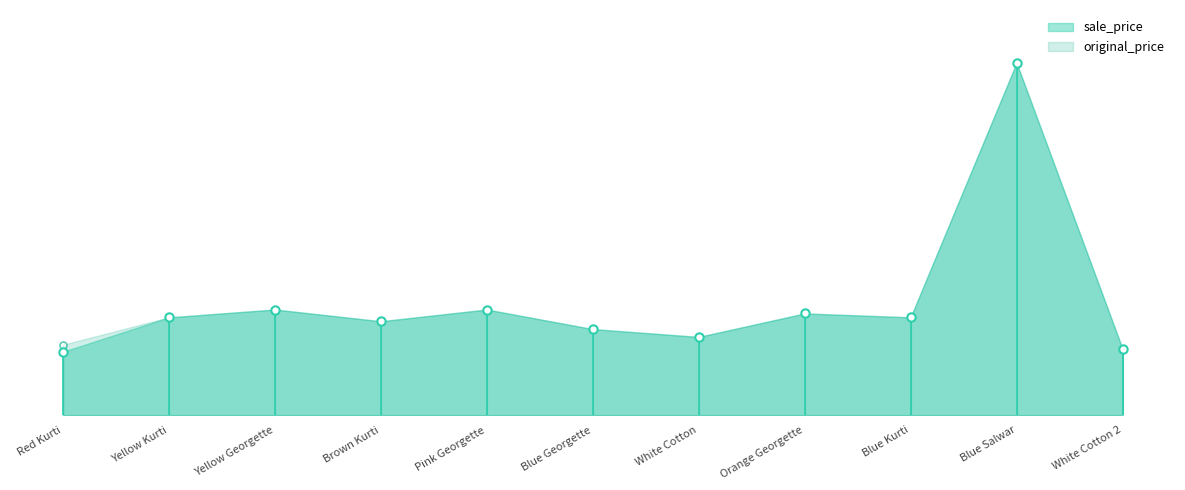

Between Pink Georgette and Orange Georgette, which is larger?

Pink Georgette